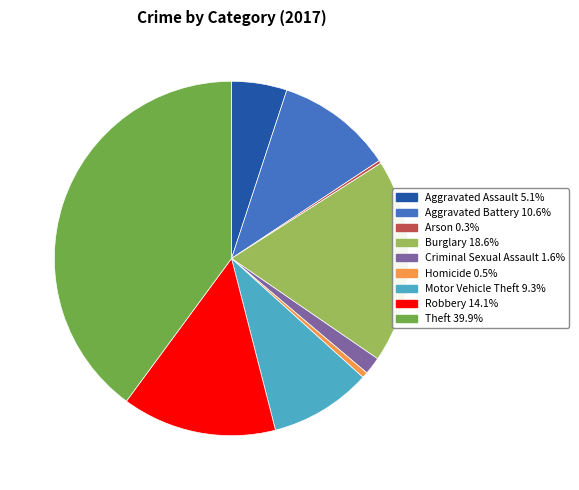

Which slice is the largest?

Theft